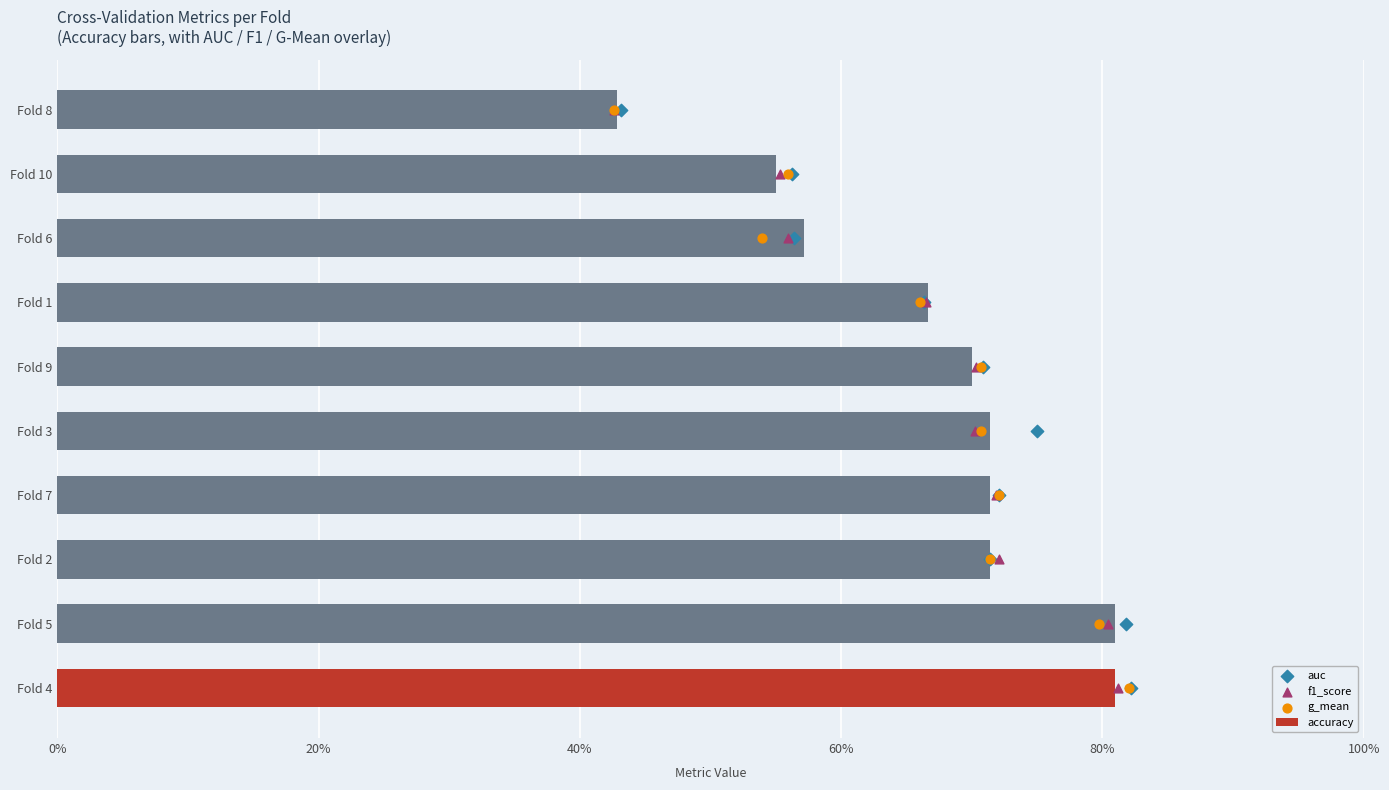

What is the total value across all series at 60%?

9.7